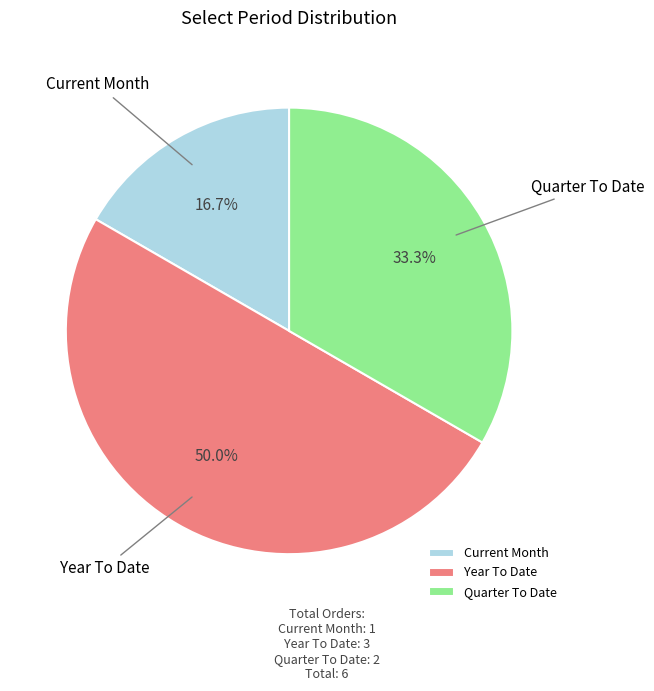

How many segments does this pie chart have?

3